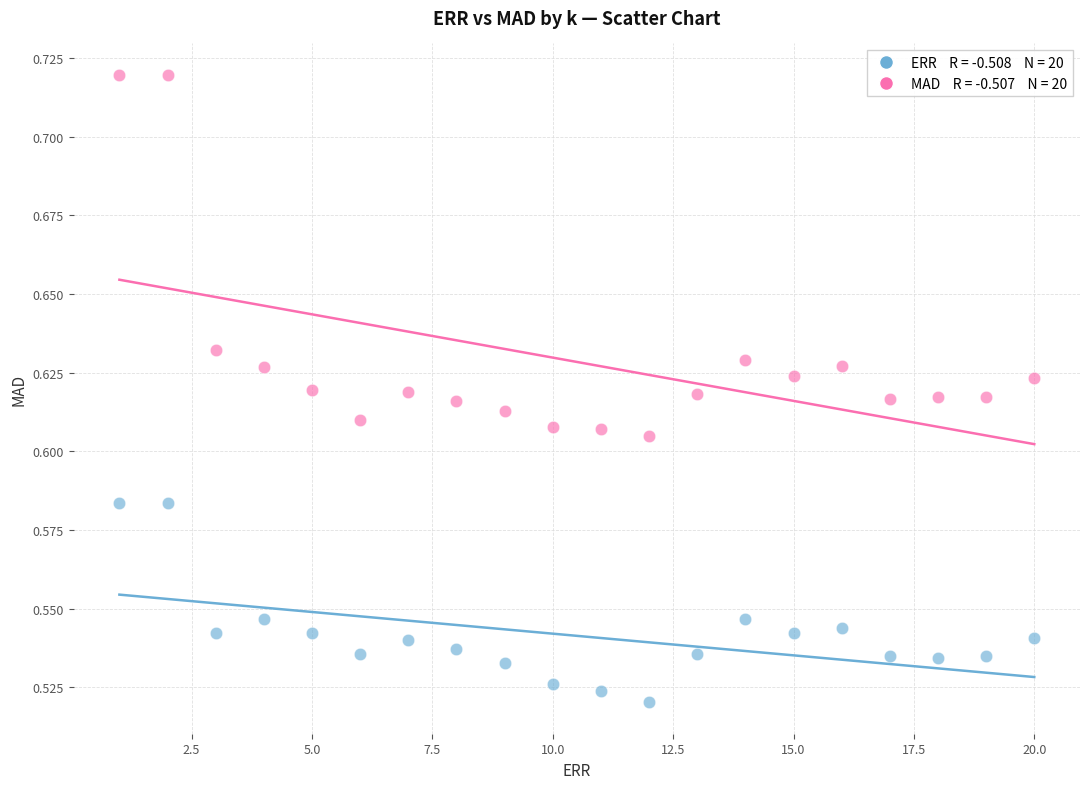

Across all data points, what is the range of X values (max minus min)?

19.0